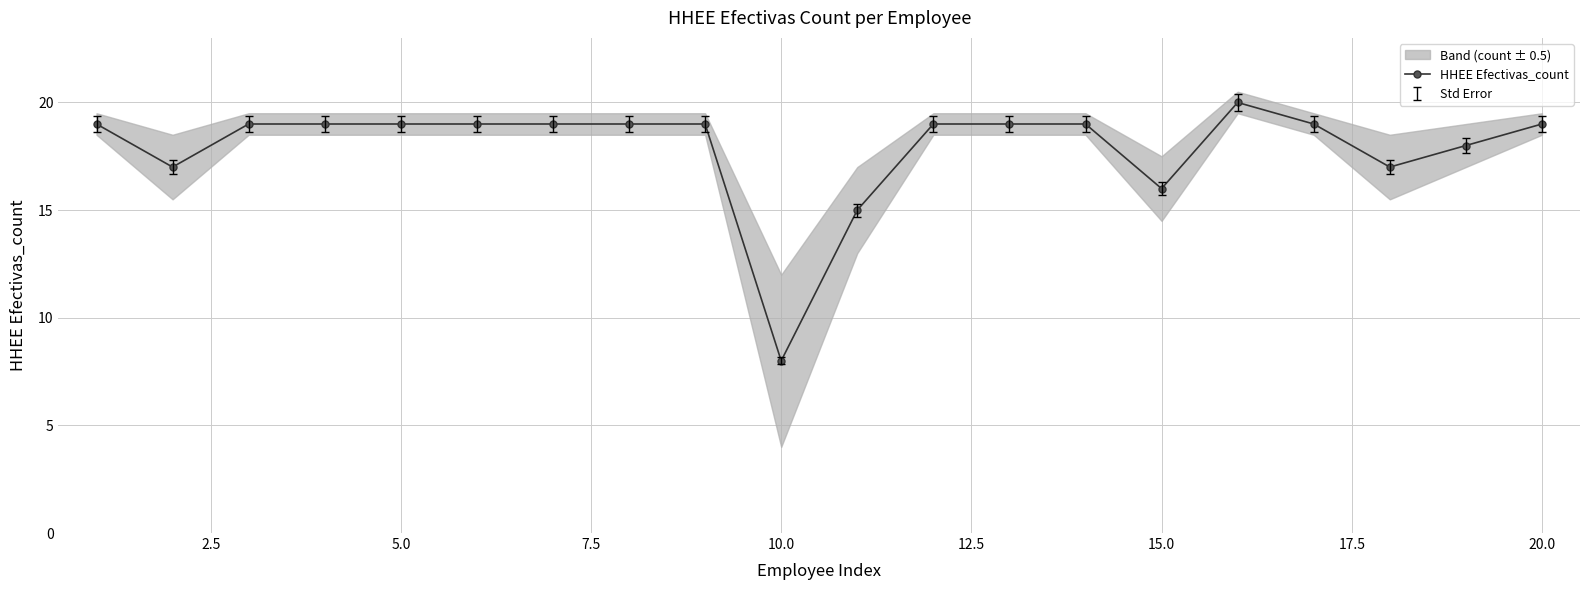

What is the difference between the maximum and second lowest values?

5